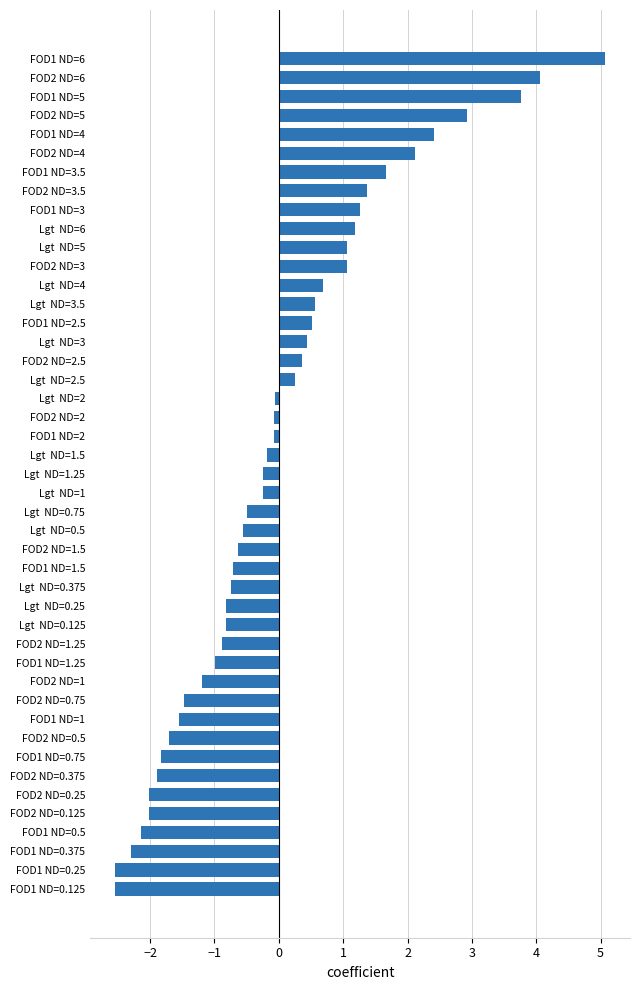

Between Lgt  ND=6 and FOD2 ND=0.5, which is larger?

Lgt  ND=6